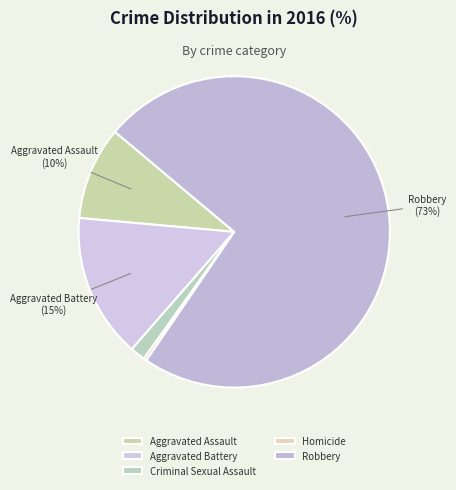

To the nearest percent, what percentage of the pie is Criminal Sexual Assault?

2%